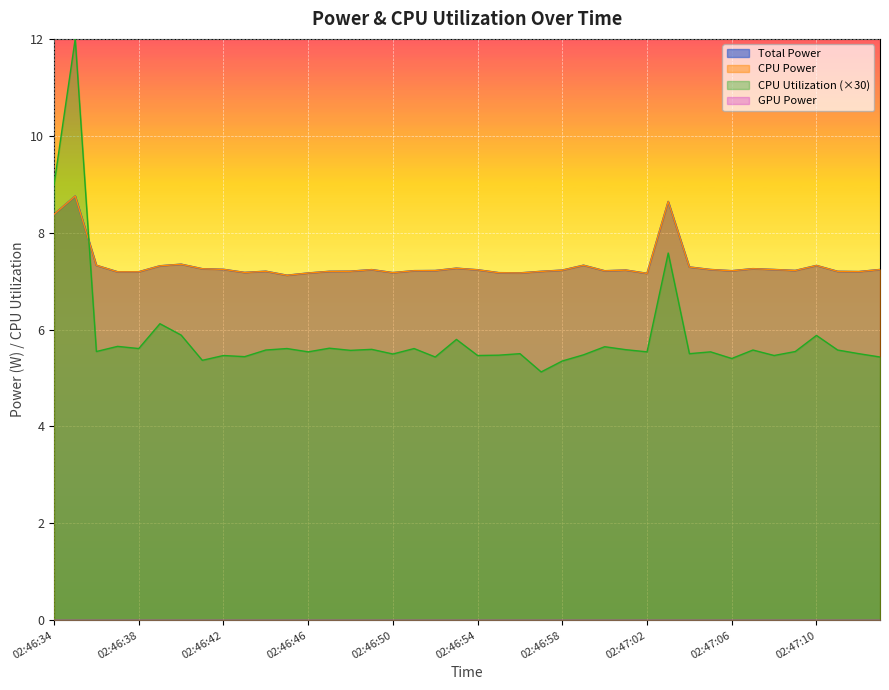

Which series has the largest total across all categories?

Total Power